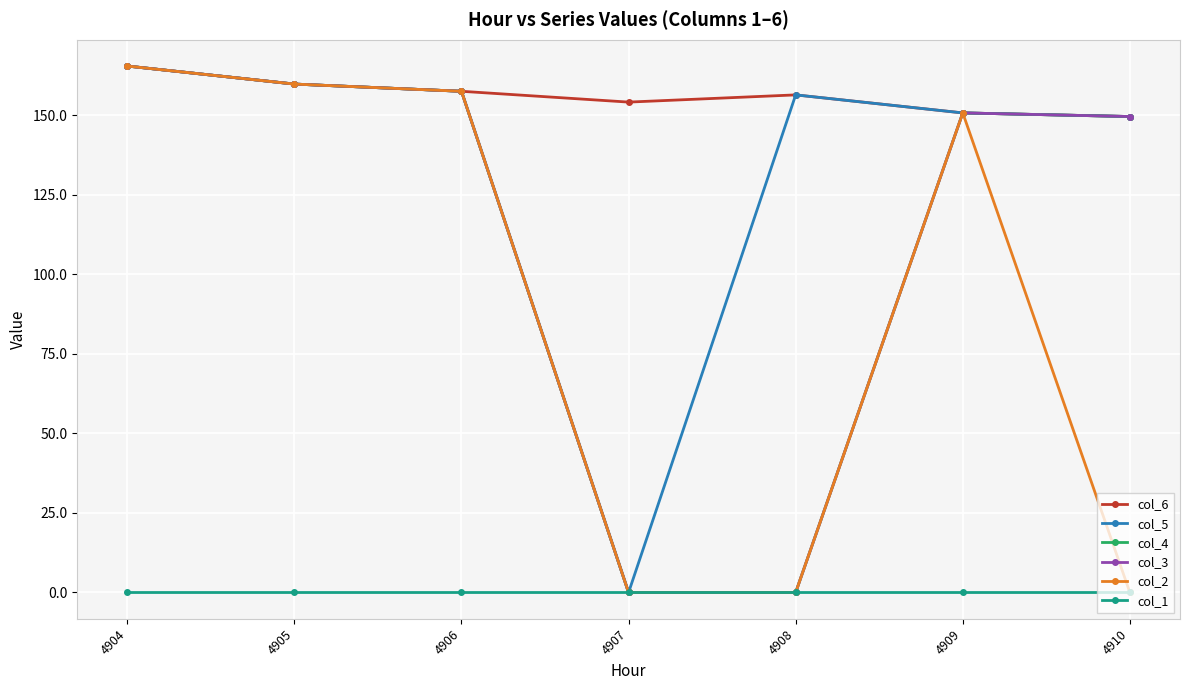

Reading left to right, list all the values displayed in this chart.

col_6: 4904=165.5	4905=159.8	4906=157.5	4907=154.1	4908=156.4	4909=150.7	4910=149.6
col_5: 4904=165.5	4905=159.8	4906=157.5	4907=0.0	4908=156.4	4909=150.7	4910=149.6
col_4: 4904=165.5	4905=159.8	4906=157.5	4907=0.0	4908=0.0	4909=150.7	4910=149.6
col_3: 4904=165.5	4905=159.8	4906=157.5	4907=0.0	4908=0.0	4909=150.7	4910=149.6
col_2: 4904=165.5	4905=159.8	4906=157.5	4907=0.0	4908=0.0	4909=150.7	4910=0.0
col_1: 4904=0.0	4905=0.0	4906=0.0	4907=0.0	4908=0.0	4909=0.0	4910=0.0